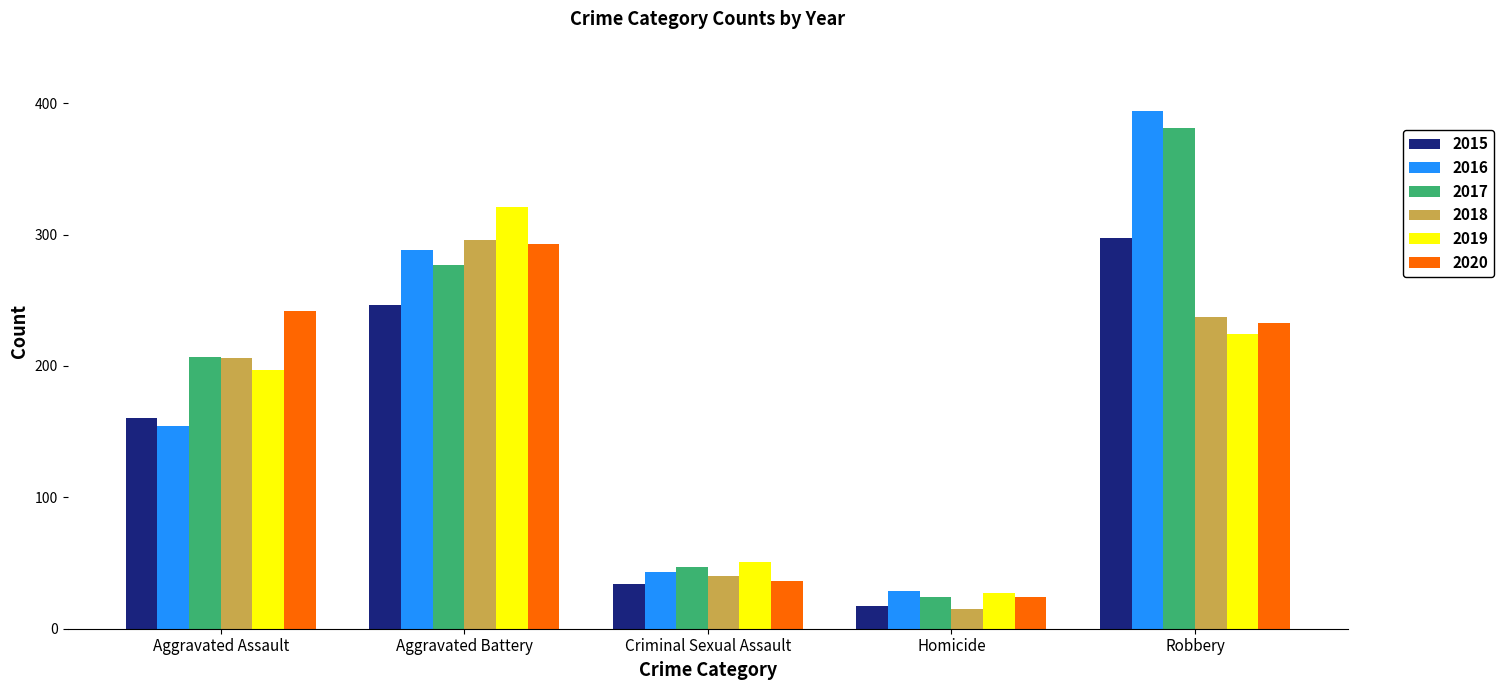

What is the label of the 3rd bar from the right?

Criminal Sexual Assault